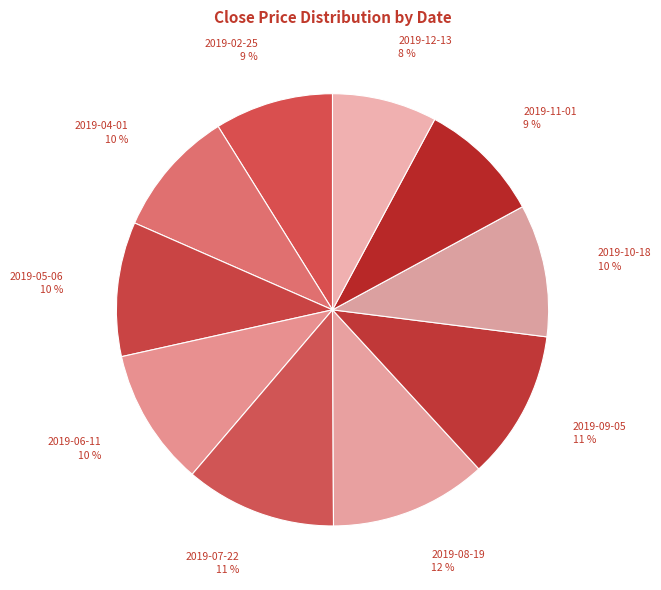

Count the number of slices in the pie.

10